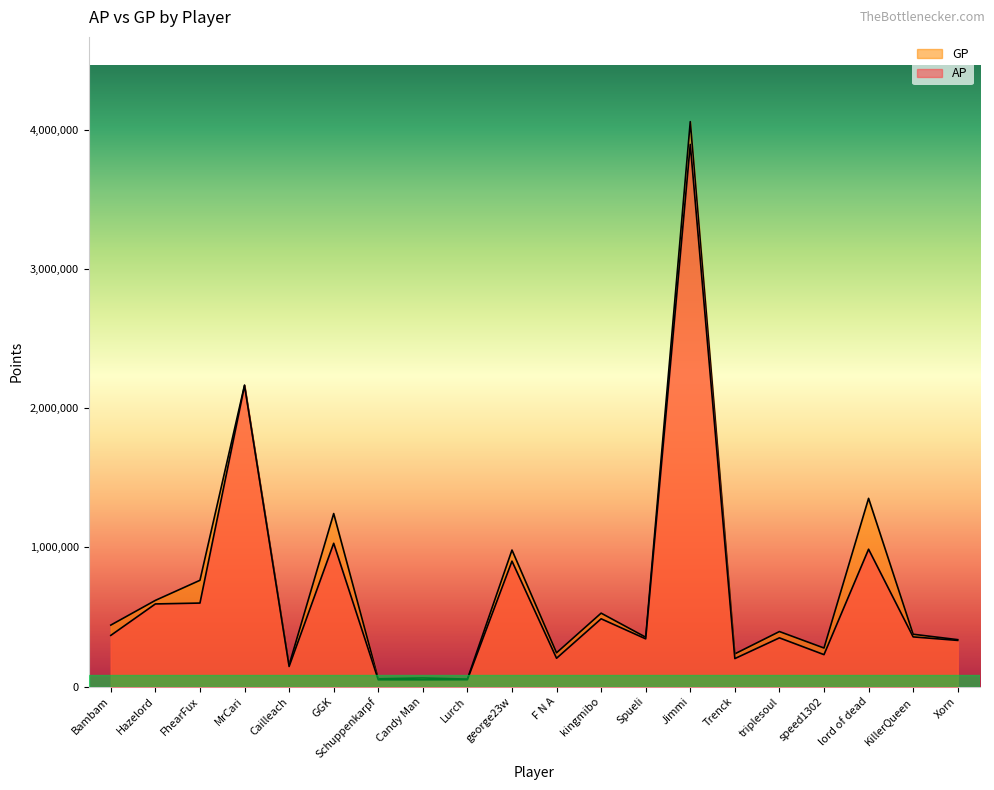

Rank the categories by GP value from highest to lowest.

Jimmi, MrCari, lord of dead, GGK, george23w, FhearFux, Hazelord, kingmibo, Bambam, triplesoul, KillerQueen, Spueli, Xorn, speed1302, F N A, Trenck, Cailleach, Candy Man, Schuppenkarpf, Lurch